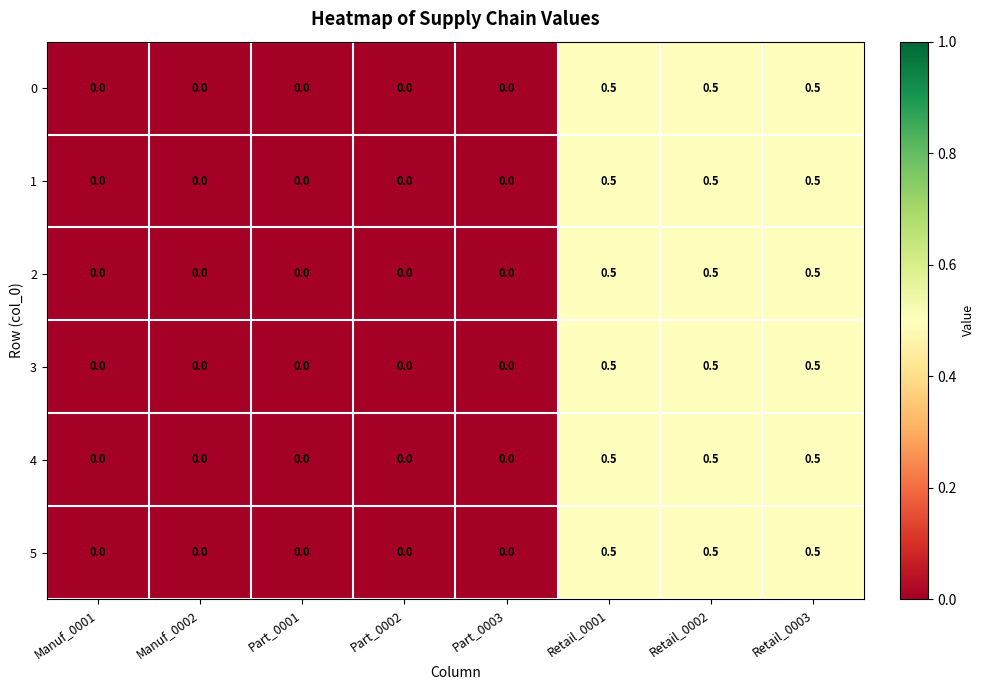

What is the greatest value displayed?

0.5